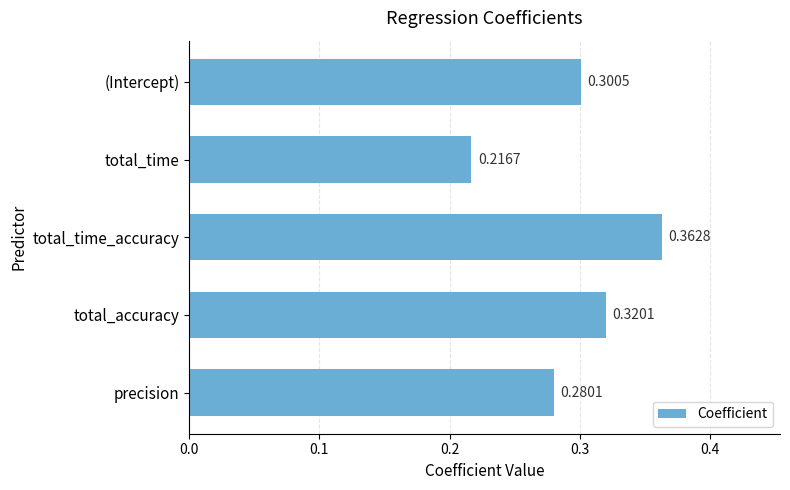

List the labels in order of value, largest first.

total_time_accuracy, total_accuracy, (Intercept), precision, total_time